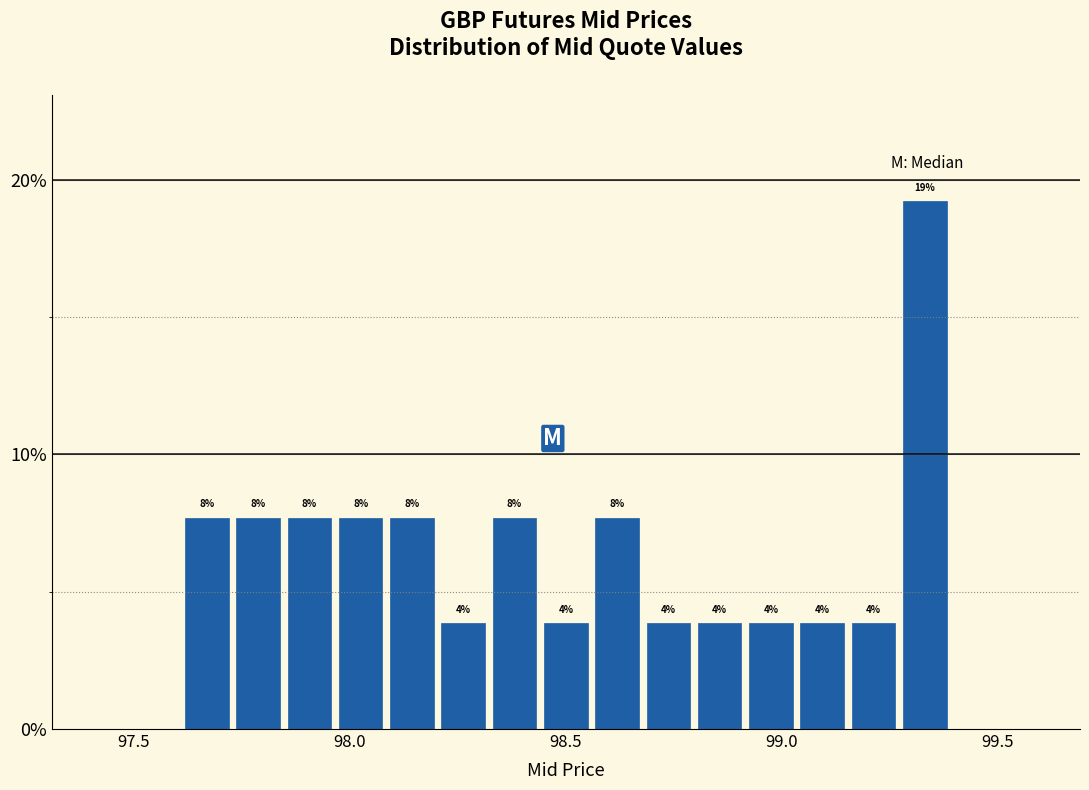

Around what value on the x-axis is the tallest bar? Give the approximate position of its centre, as read against the axis.

99.35